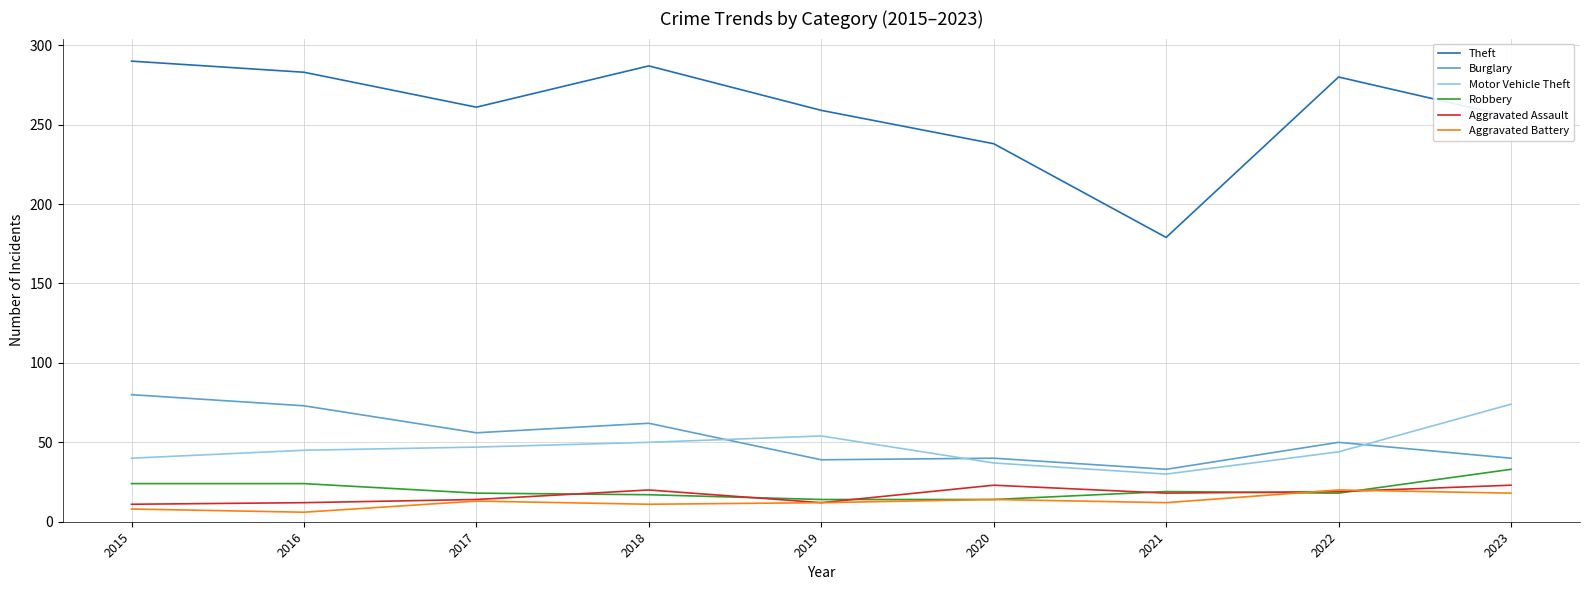

Is the value of Robbery at 2023 greater than the value of Motor Vehicle Theft at 2022?

No